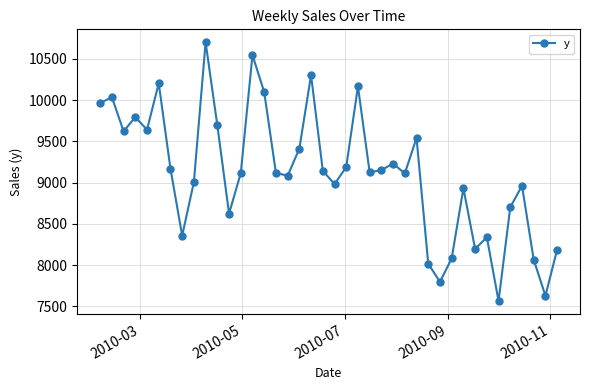

What is the average value?

9114.7